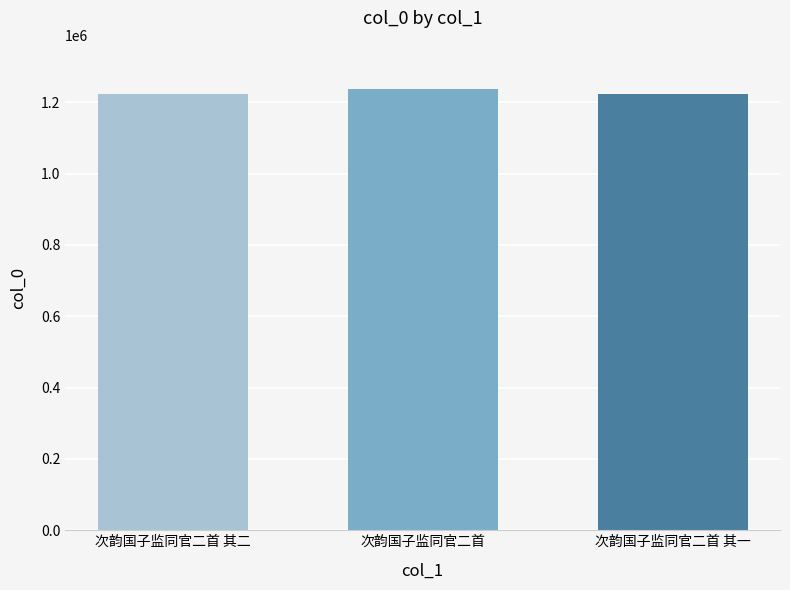

What is the label of the 1st bar from the left?

次韵国子监同官二首 其二